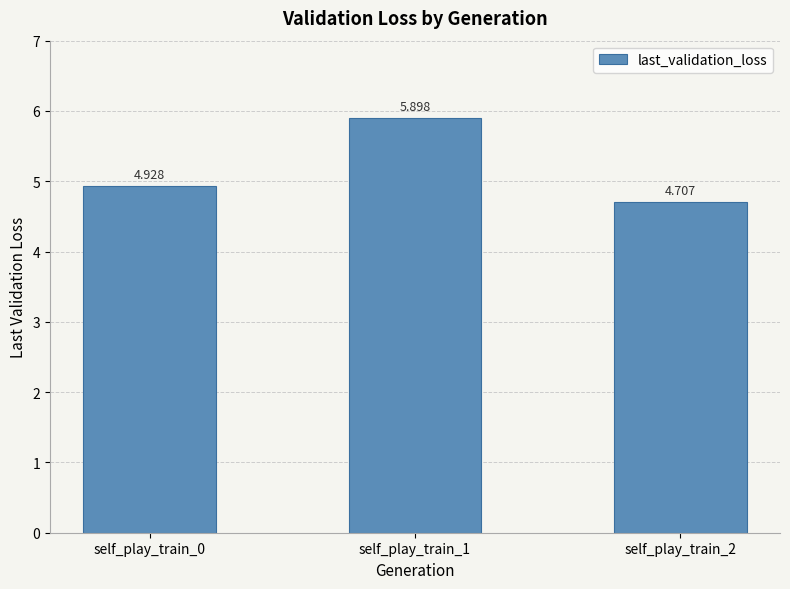

What is the difference between the values at self_play_train_1 and self_play_train_0?

1.0